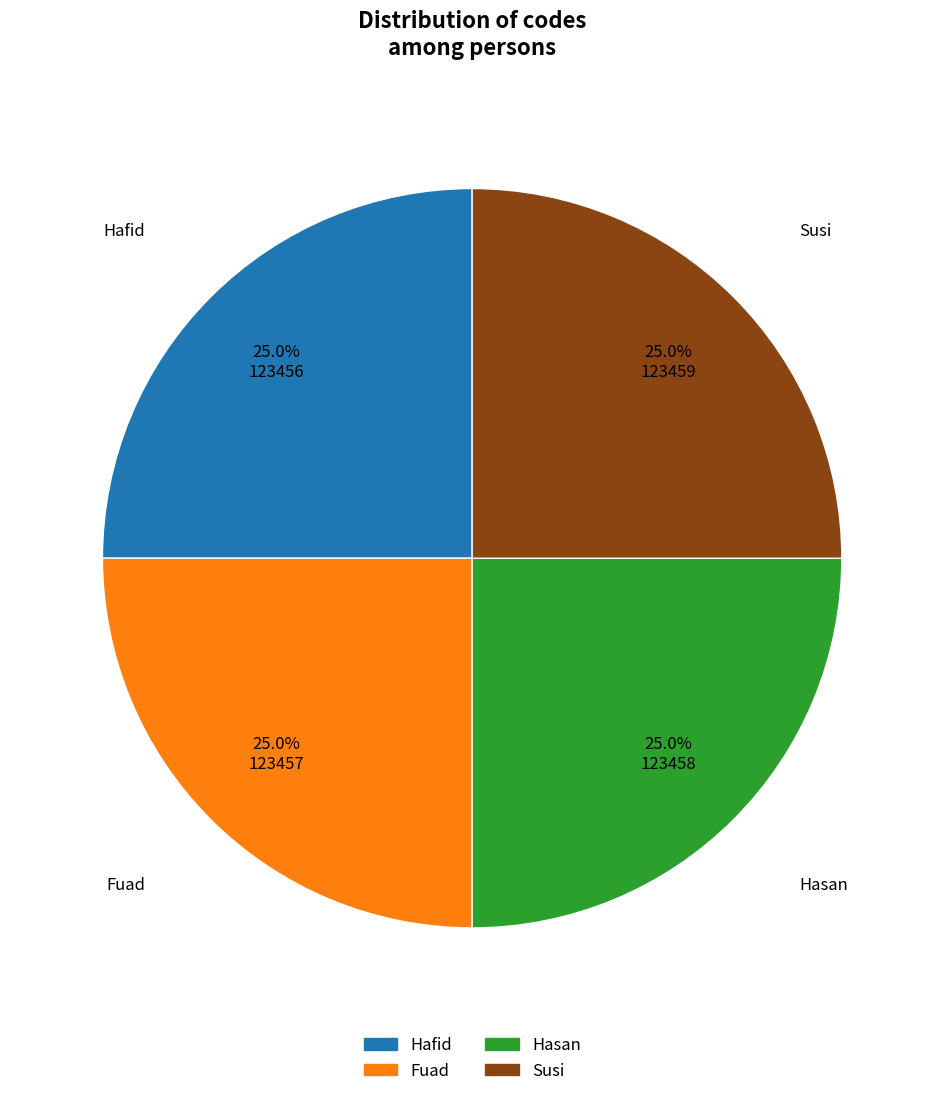

Approximately how many times larger is the value at Fuad compared to Hasan?

1.0